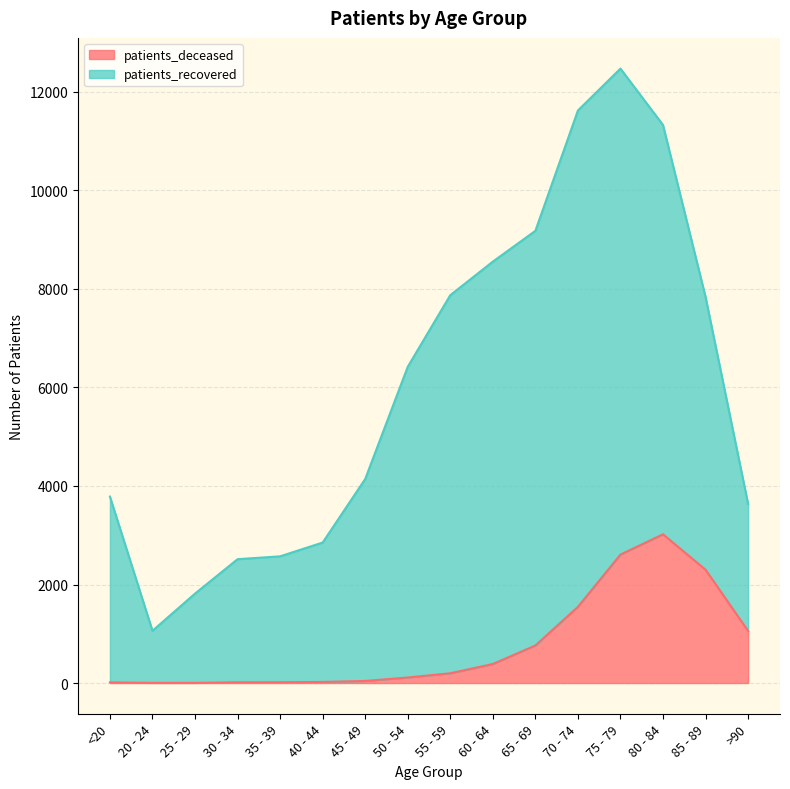

List the labels in order of value, largest first.

80 - 84, 75 - 79, 85 - 89, 70 - 74, >90, 65 - 69, 60 - 64, 55 - 59, 50 - 54, 45 - 49, 40 - 44, 35 - 39, 30 - 34, <20, 20 - 24, 25 - 29